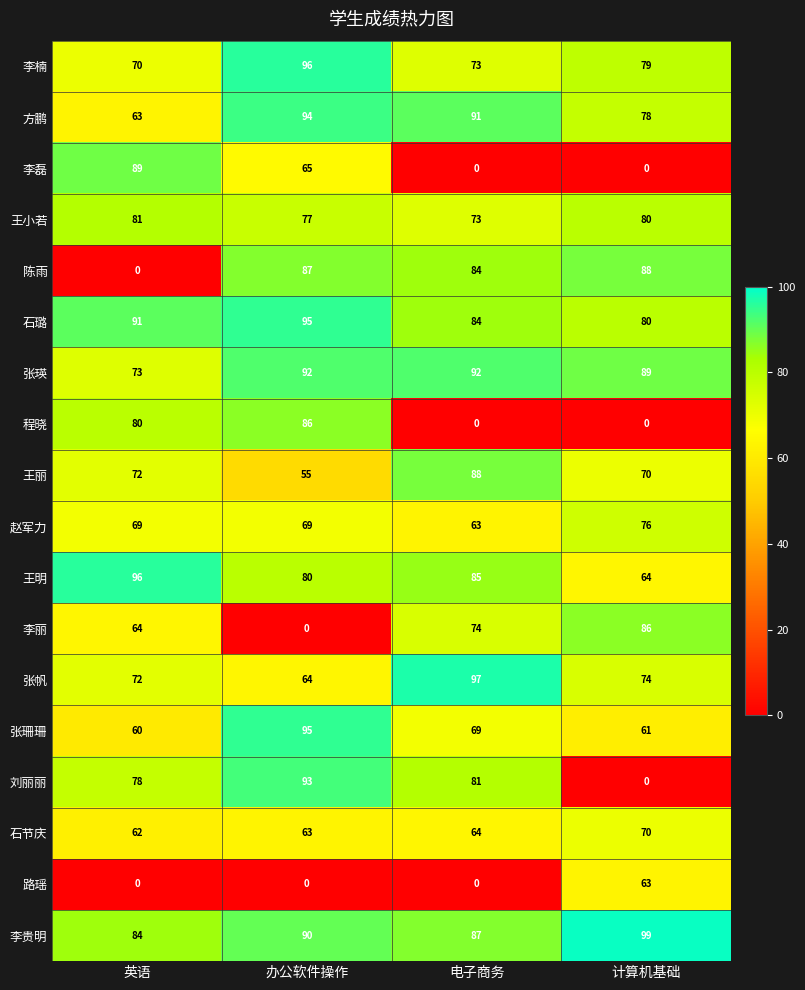

What is the difference between the maximum and minimum values in the 路瑶 series?

63